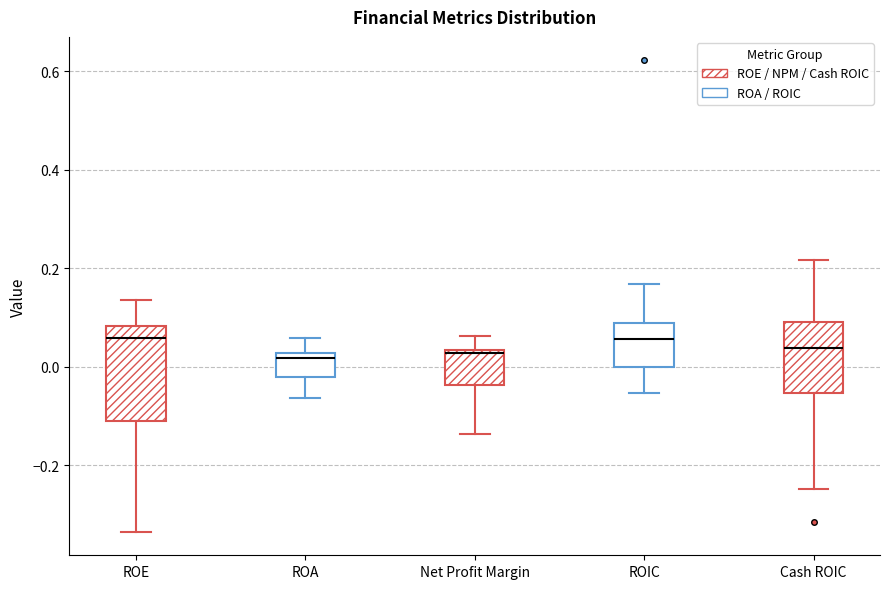

Reading left to right, read every box against the y-axis: the position of its median line, the range the box covers, and the ends of its whiskers. The values are not printed on the chart, so give them approximately, as read against the axis.

ROE: median 0.06, box -0.12 to 0.08, whiskers -0.34 to 0.14
ROA: median 0.02 (just below the box's upper edge), box -0.02 to 0.02, whiskers -0.06 to 0.06
Net Profit Margin: median 0.02, box -0.04 to 0.04, whiskers -0.14 to 0.06
ROIC: median 0.06, box 0.00 to 0.08, whiskers -0.06 to 0.16
Cash ROIC: median 0.04, box -0.06 to 0.10, whiskers -0.24 to 0.22